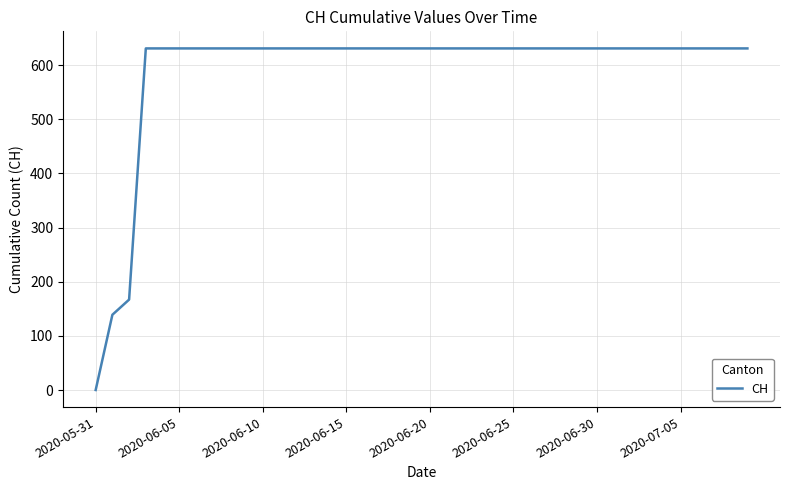

What is the maximum value shown in the chart?

631